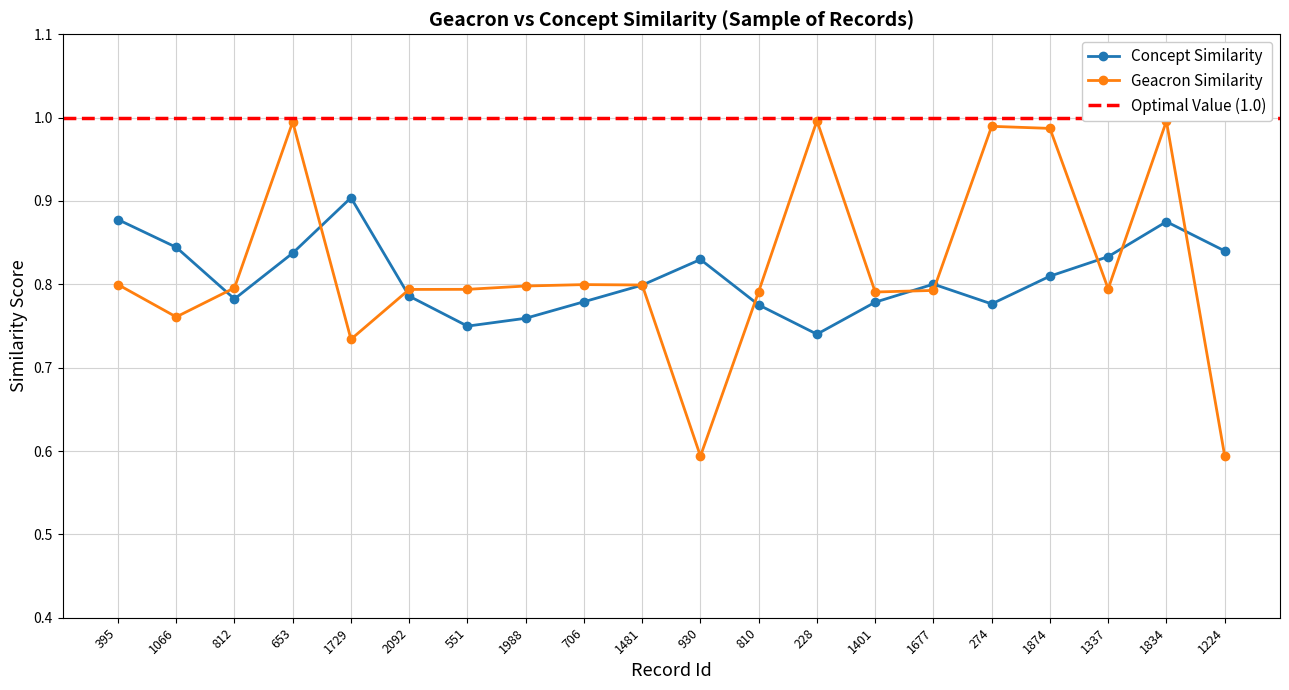

Does the chart have visible grid lines?

Yes